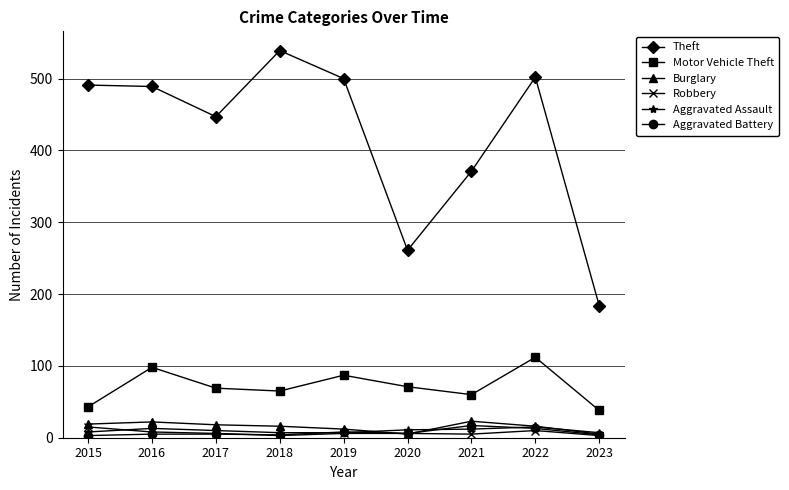

What is the total value across all series at 2015?

579